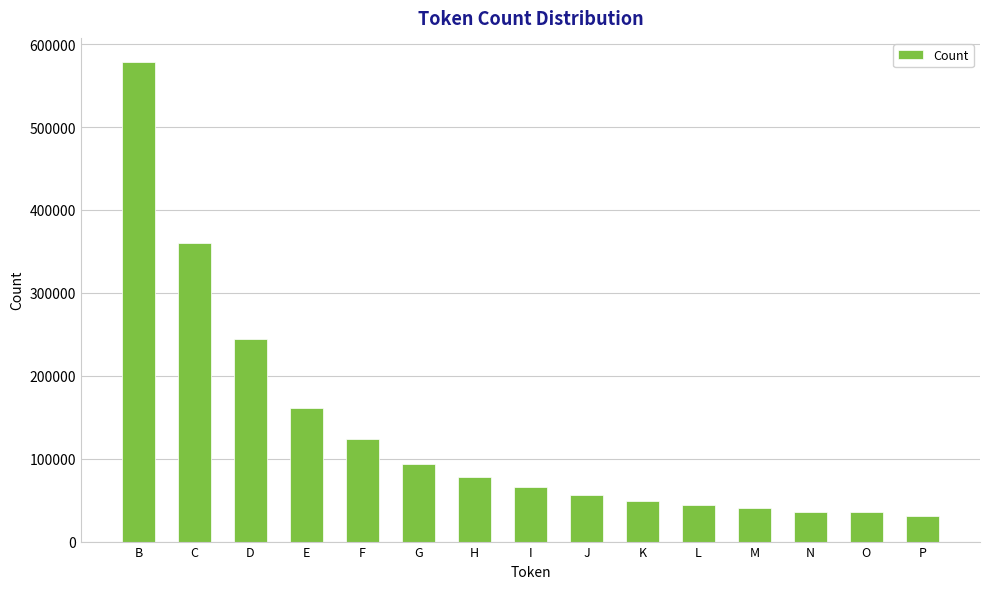

What is the difference between the maximum and minimum values?

547506